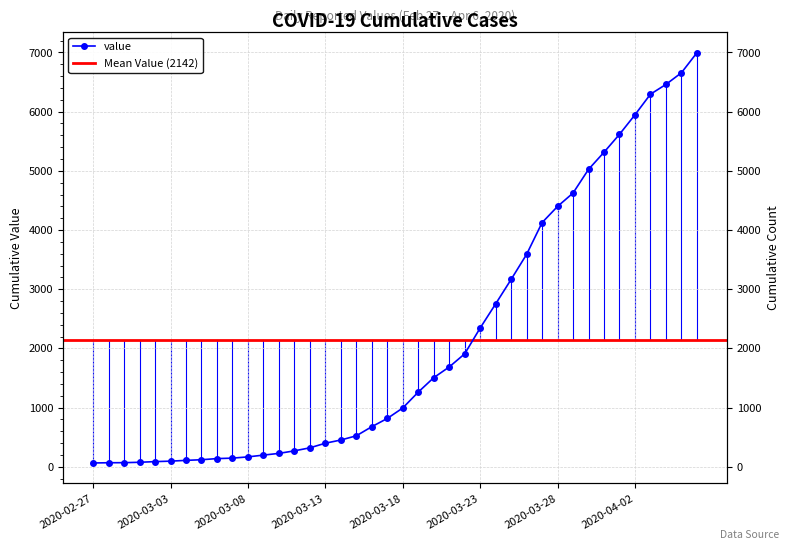

How many lines are shown in the chart?

1